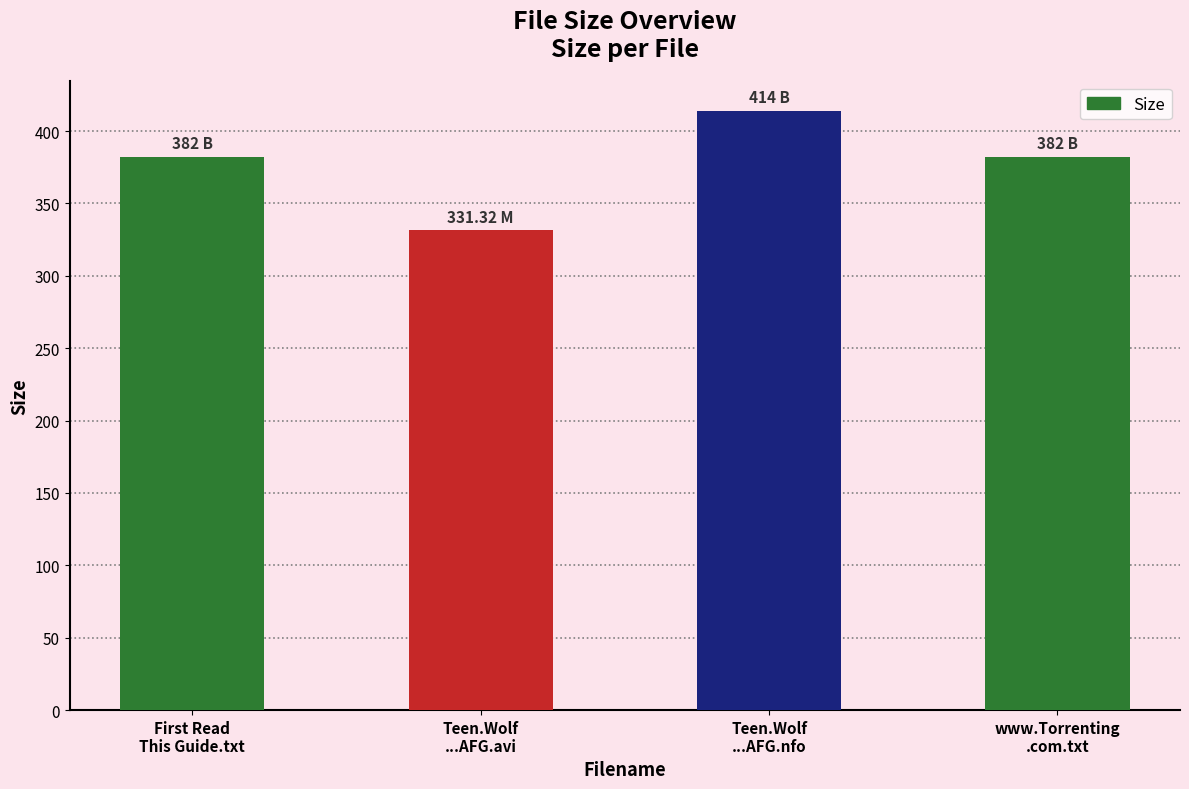

The value at Teen.Wolf
...AFG.nfo is 414.0. True or false?

True